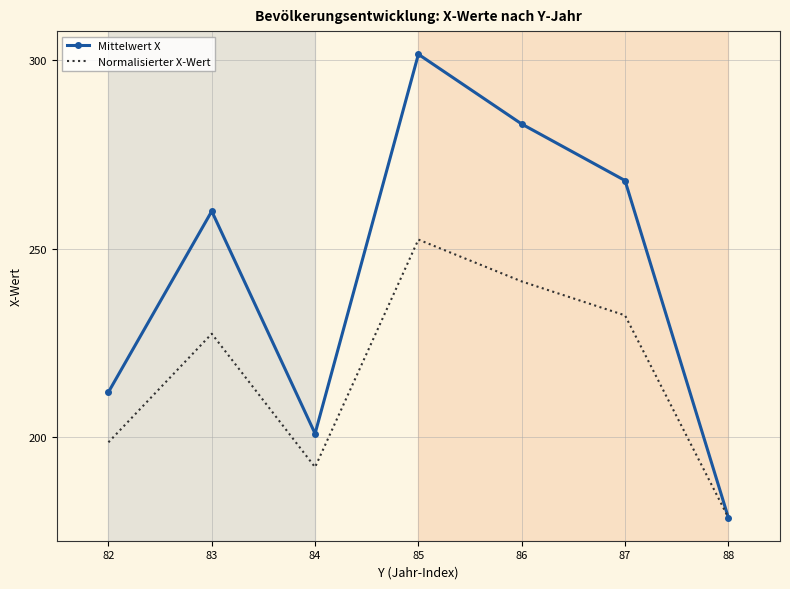

What is the total value across all series at 82?

410.7